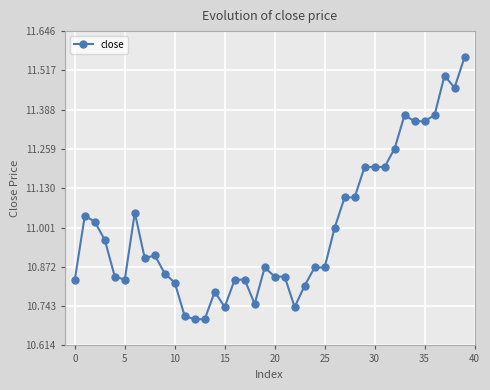

What is the sum of all values?

440.0